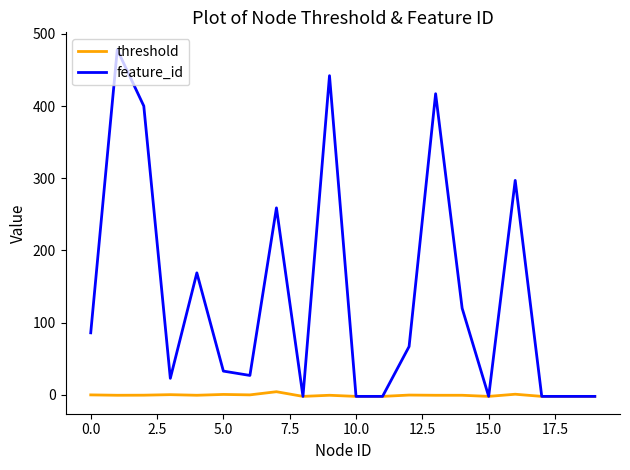

What is the average value of the threshold series?

-0.5